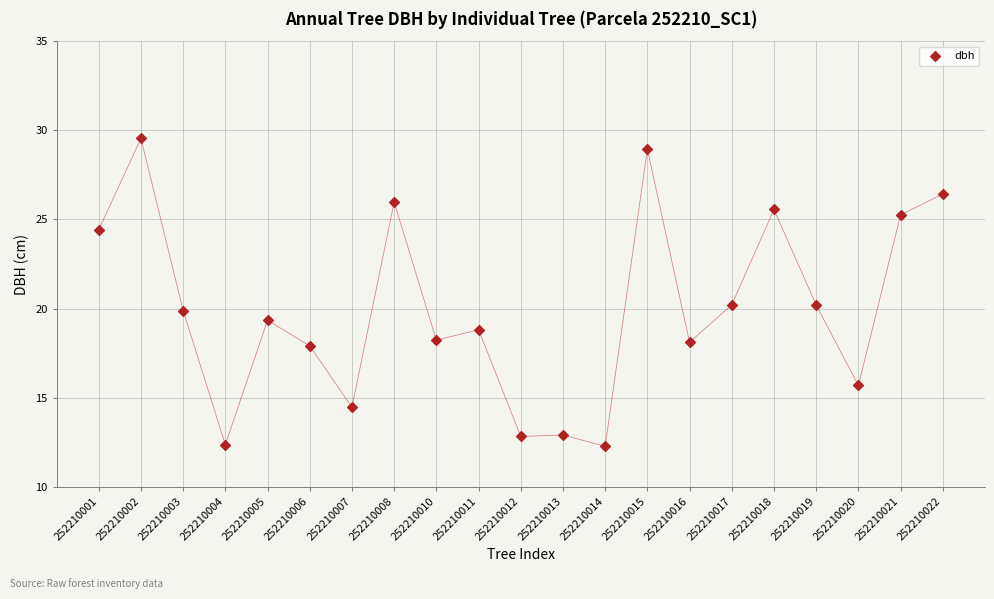

What is the range of X values (max minus min)?

20.0